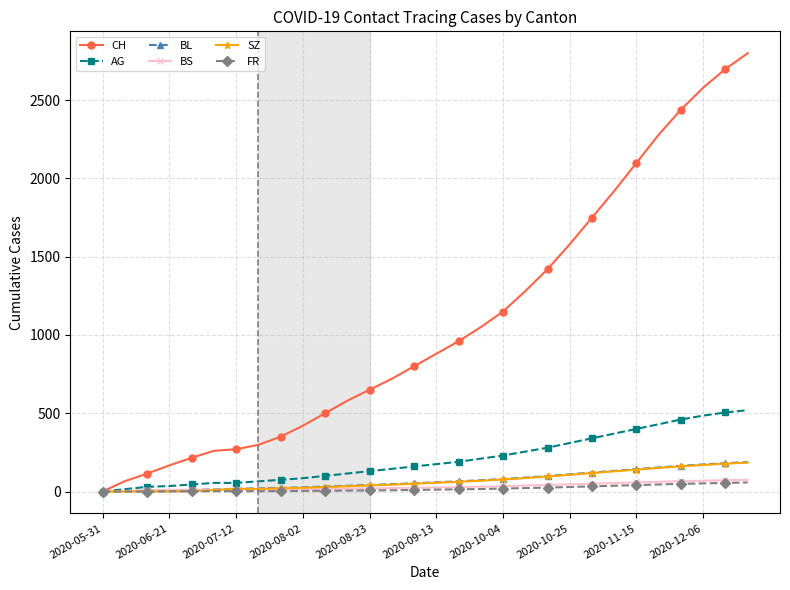

How many data points in CH are less than 880?

15